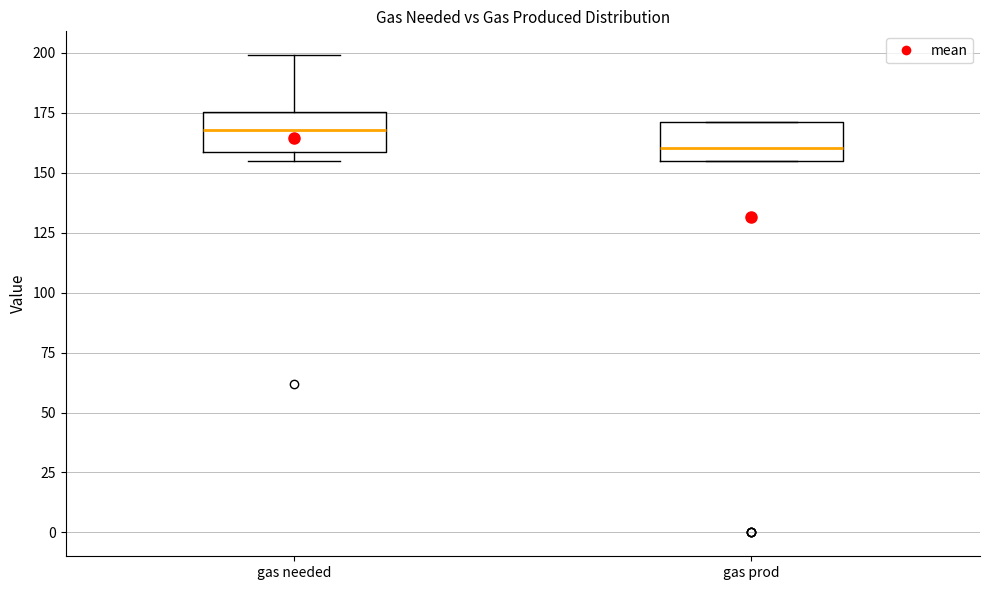

Reading left to right, read every box against the y-axis: the position of its median line, the range the box covers, and the ends of its whiskers. The values are not printed on the chart, so give them approximately, as read against the axis.

gas needed: median 170, box 160 to 175, whiskers 155 to 200
gas prod: median 160, box 155 to 170, whiskers 155 to 170